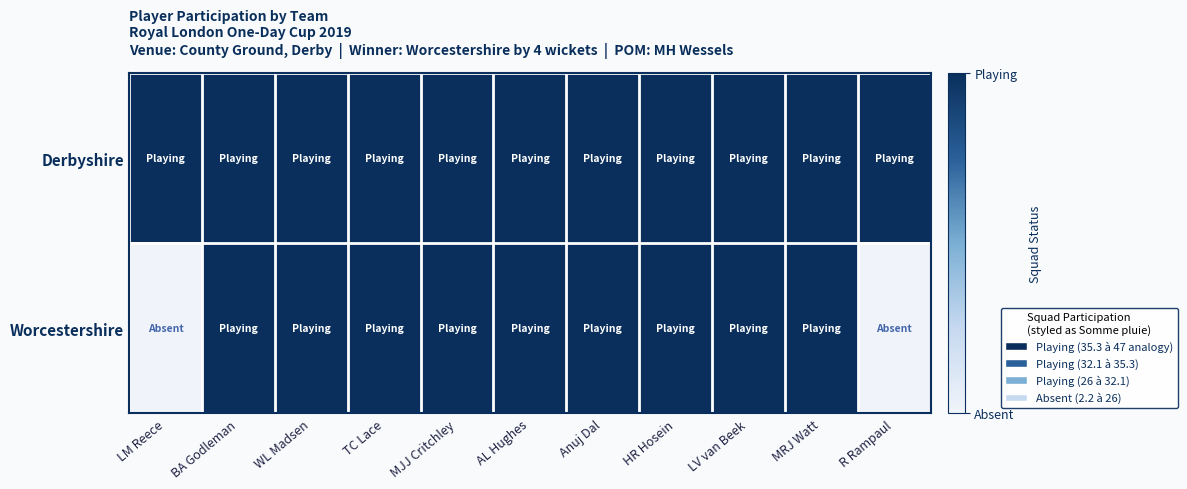

Which series changed the most between HR Hosein and MRJ Watt?

Derbyshire